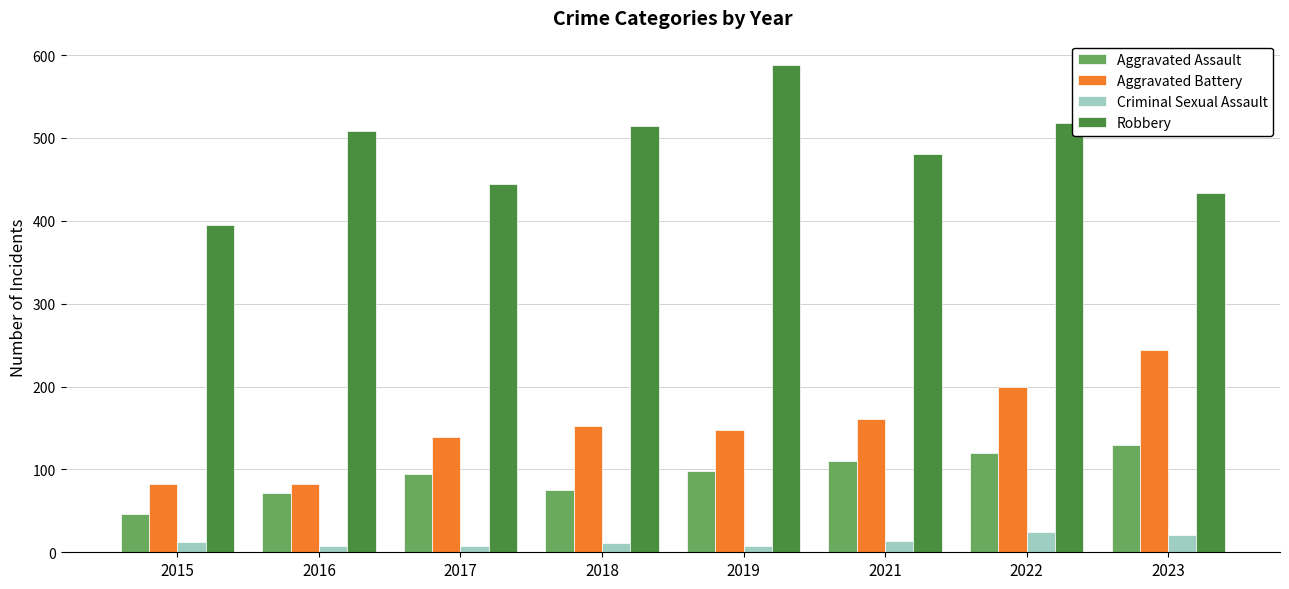

Which series has the widest spread of values?

Robbery